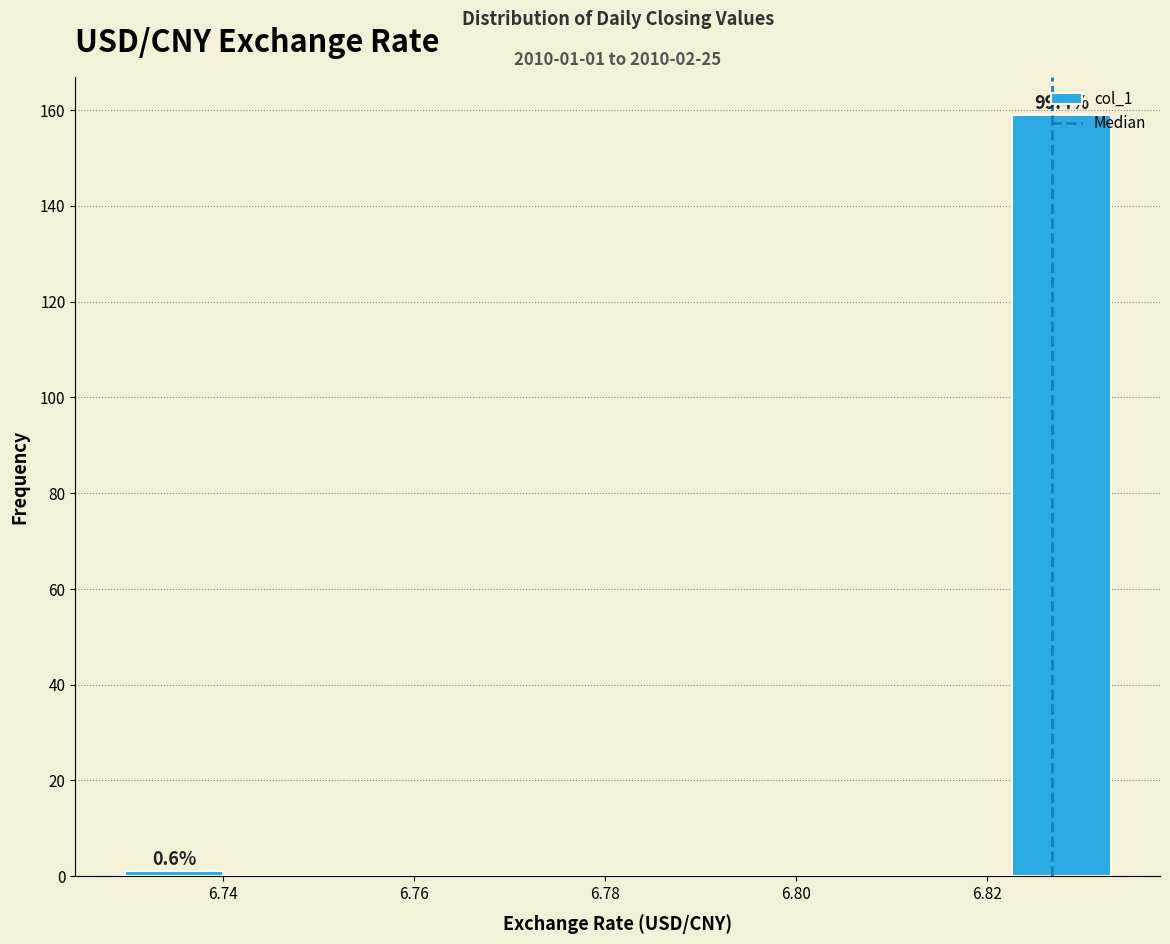

Over which range of the x-axis is the bar tallest?

6.822 to 6.834